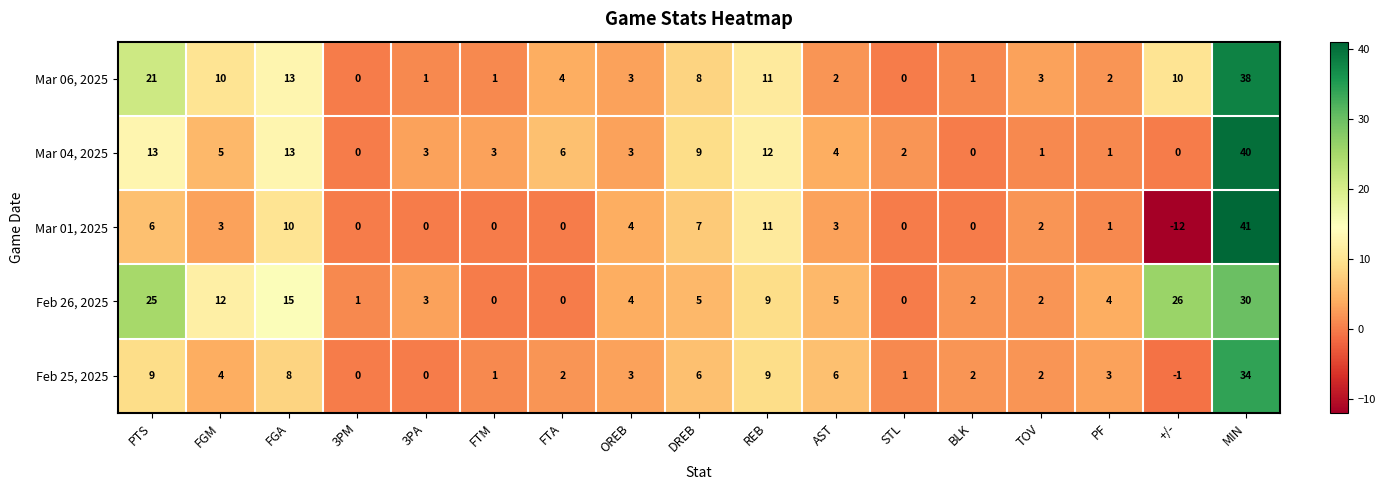

List the series in order of their overall mean, lowest first.

Mar 01, 2025, Feb 25, 2025, Mar 04, 2025, Mar 06, 2025, Feb 26, 2025